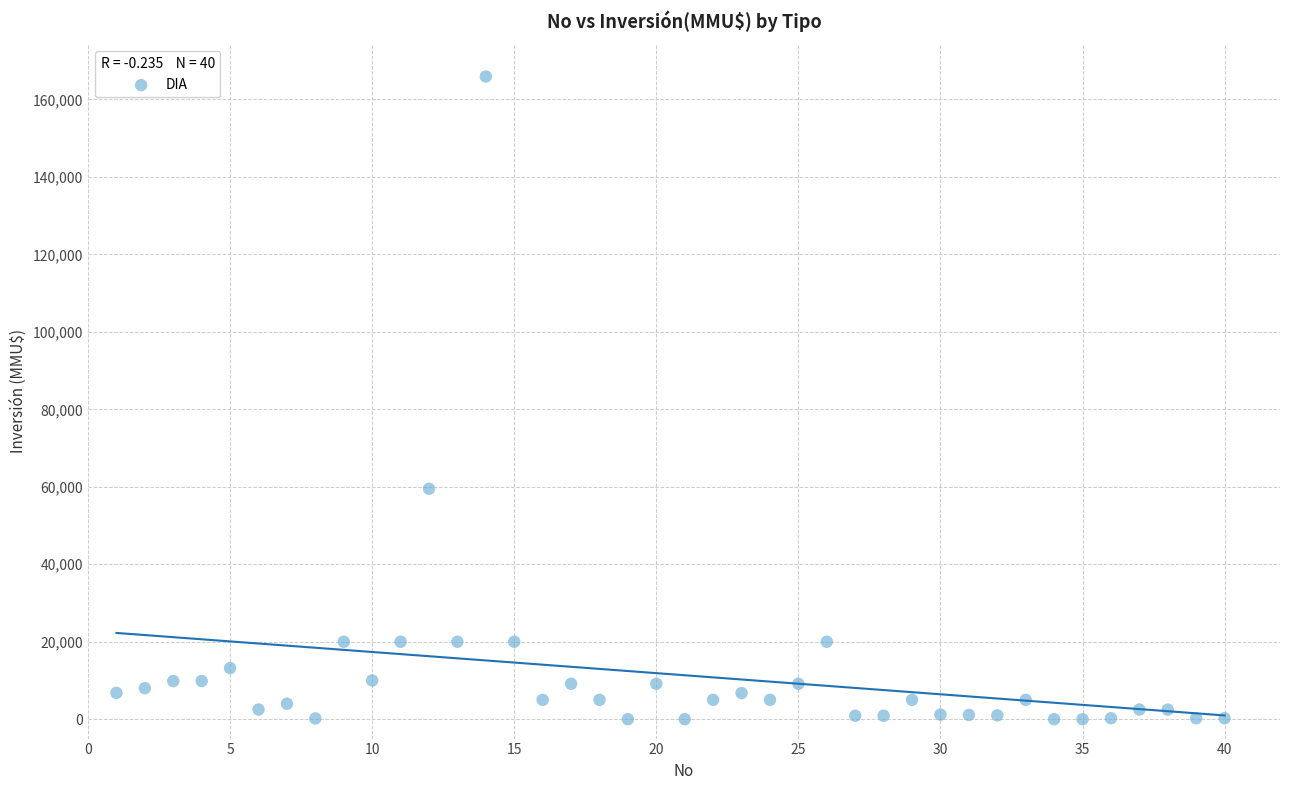

What Y value in the scatter plot is closest to 82955?

59482